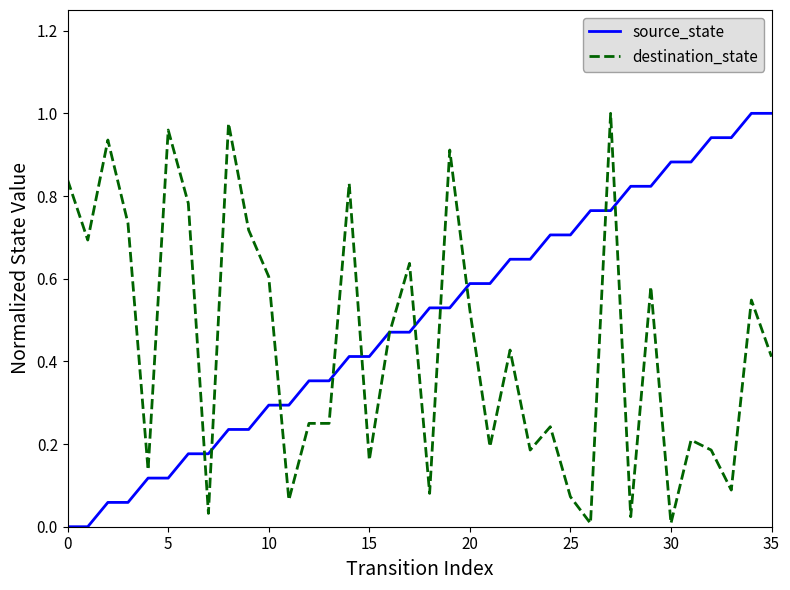

Rank the series by their average value, from lowest to highest.

destination_state, source_state